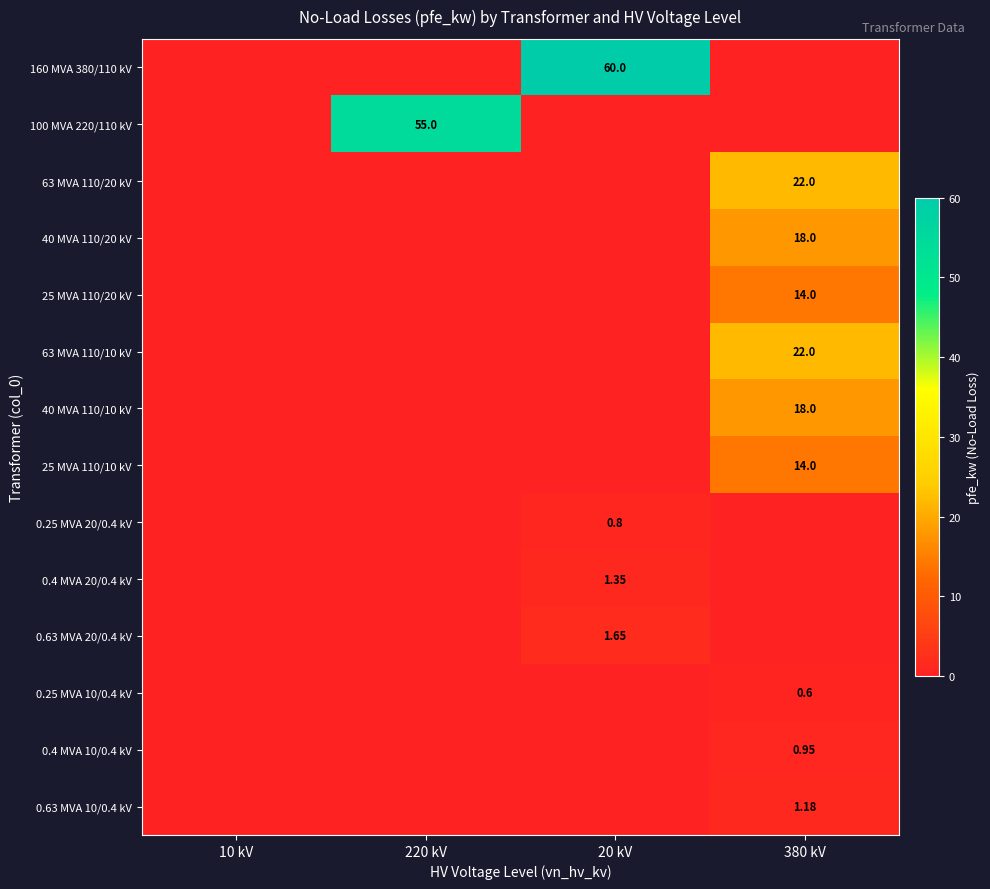

Which series has the largest range (max minus min)?

160 MVA 380/110 kV